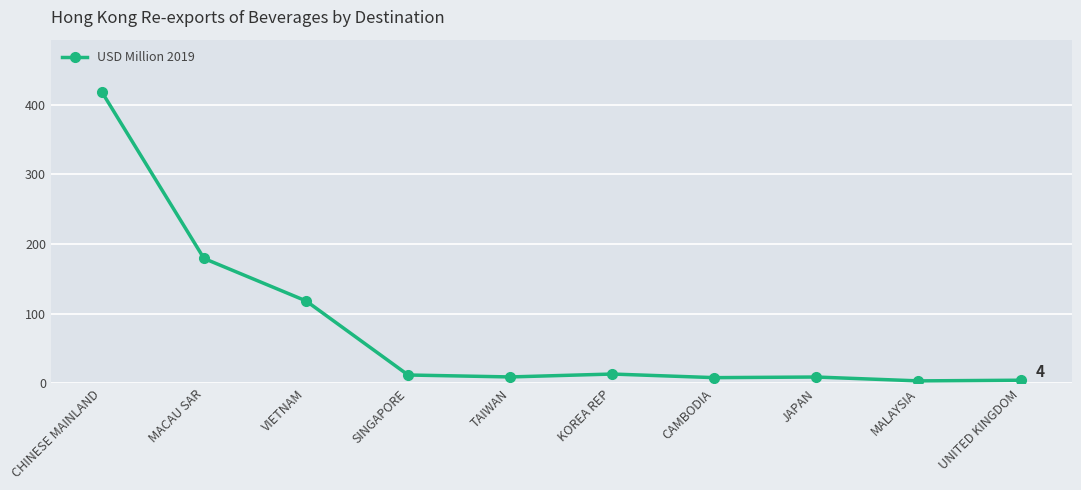

What is the average value?

77.4